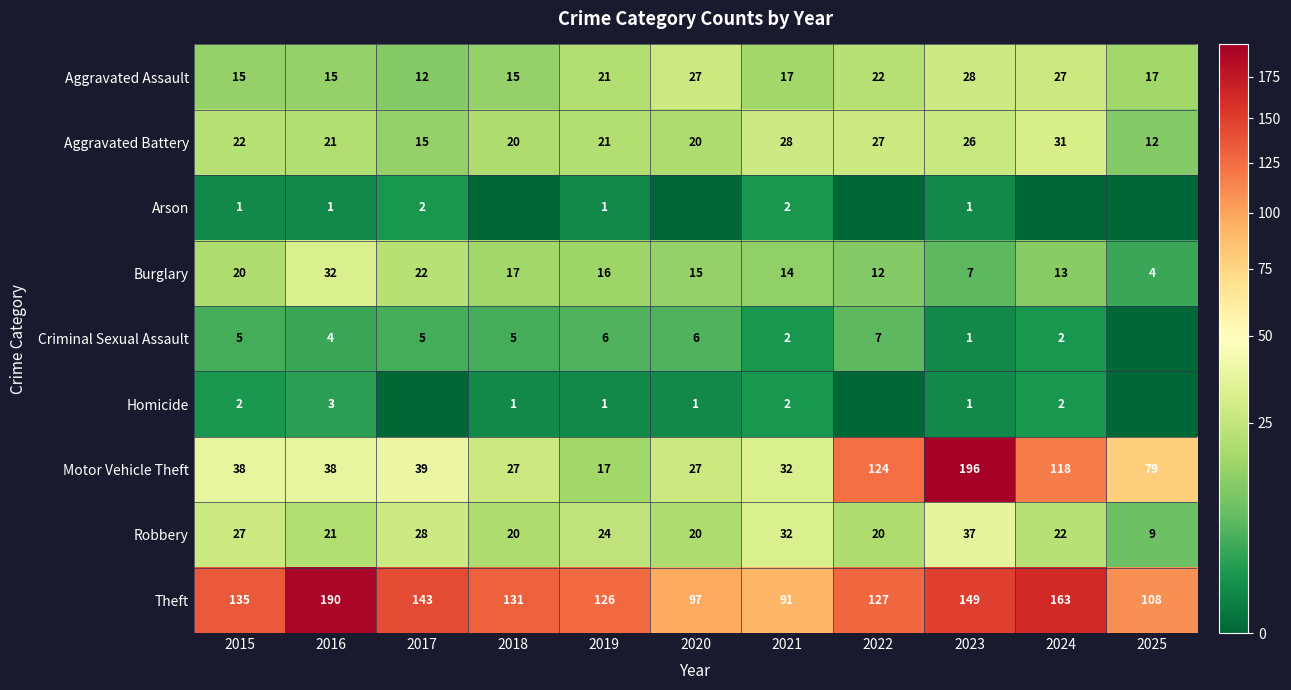

Which has a higher value, 2021 or 2022?

2022